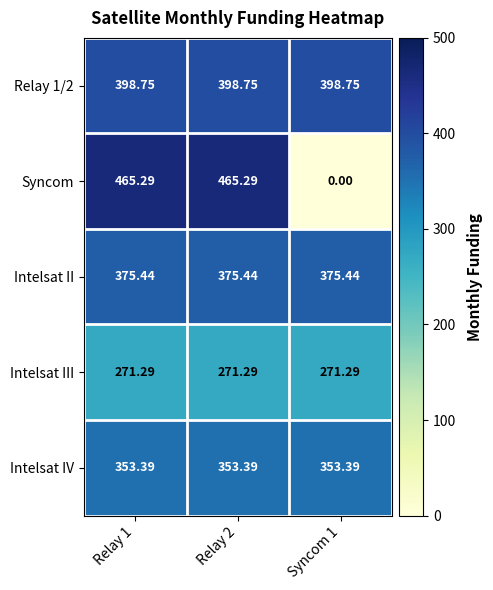

Rank the series at Relay 1 from lowest to highest value.

Intelsat III, Intelsat IV, Intelsat II, Relay 1/2, Syncom